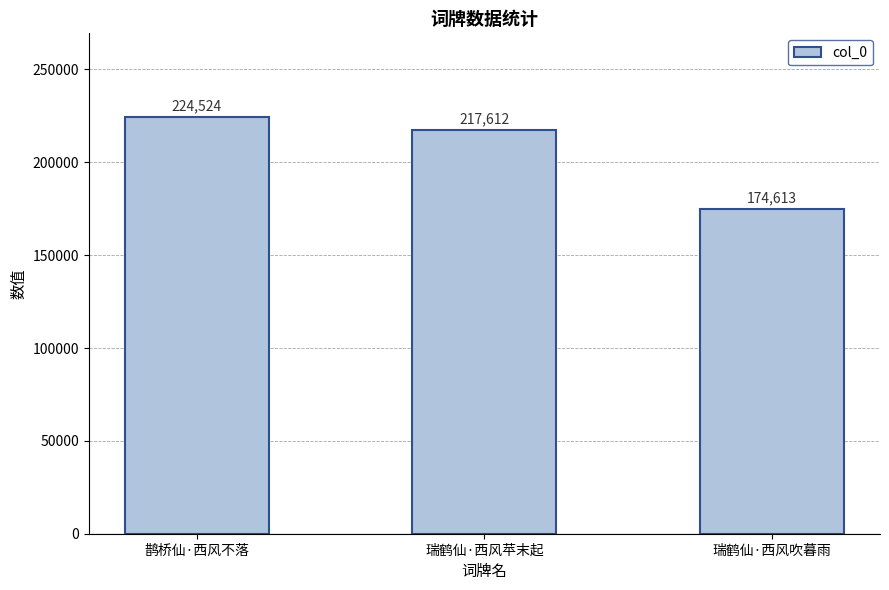

At which label does the data first exceed 217612?

鹊桥仙·西风不落